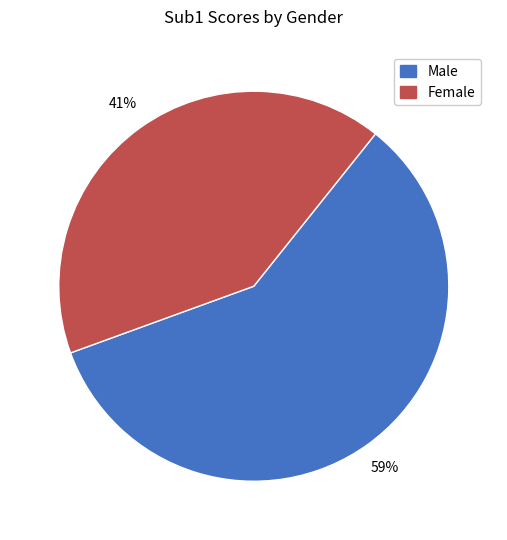

Combined, do Male and Female account for over 50%?

Yes